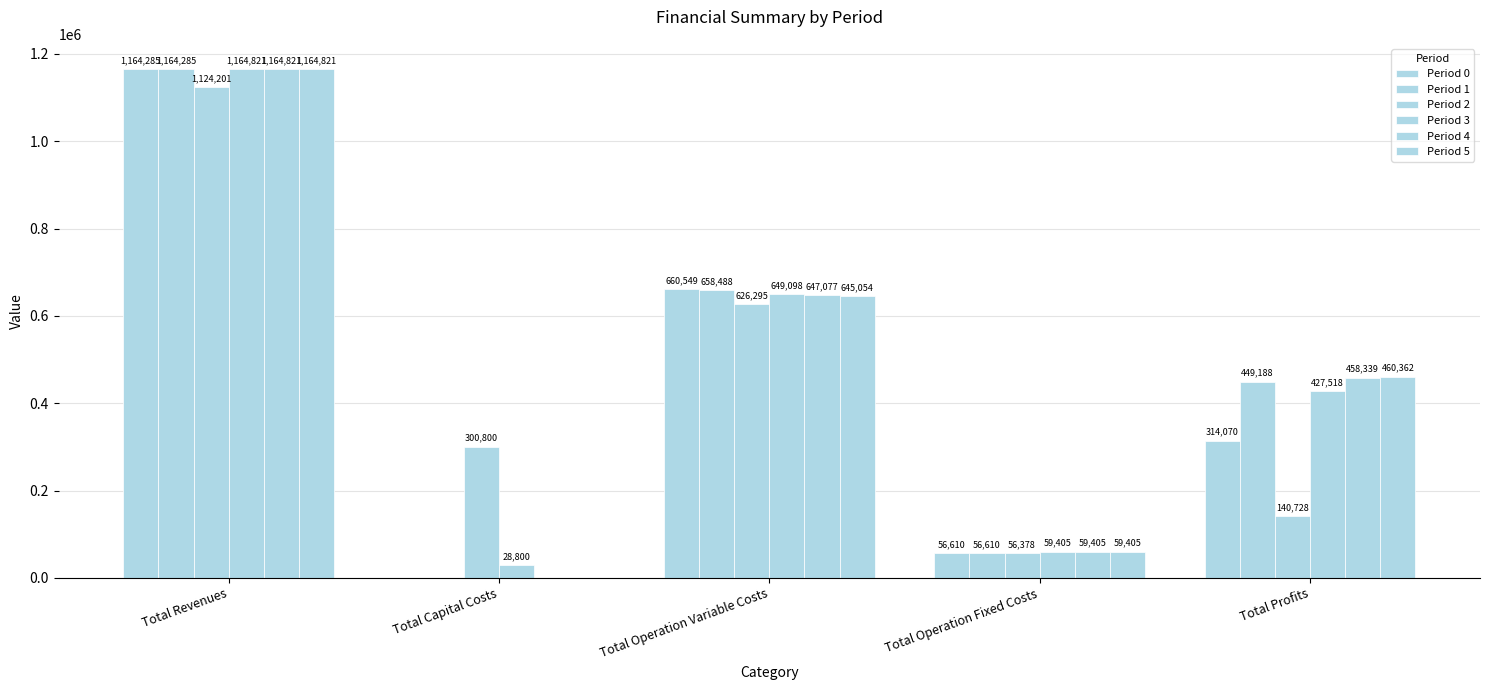

The value of Period 5 at Total Revenues is 1164820.7. True or false?

True